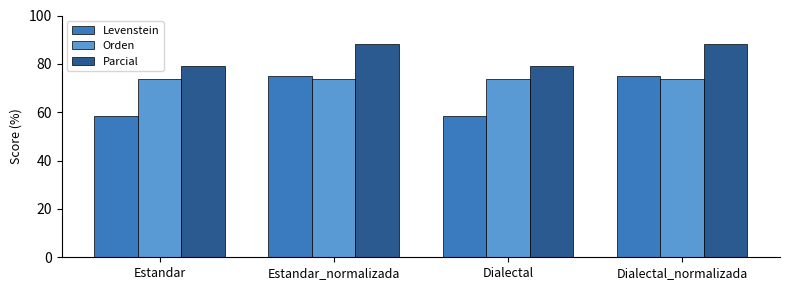

What position from the right is Estandar?

4